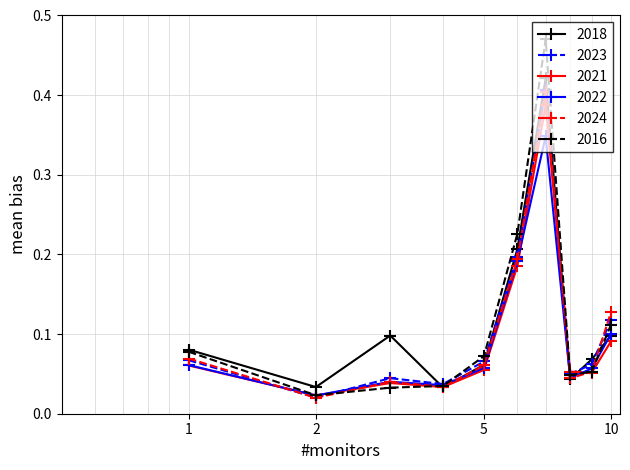

At how many categories does at least one series exceed 0?

10